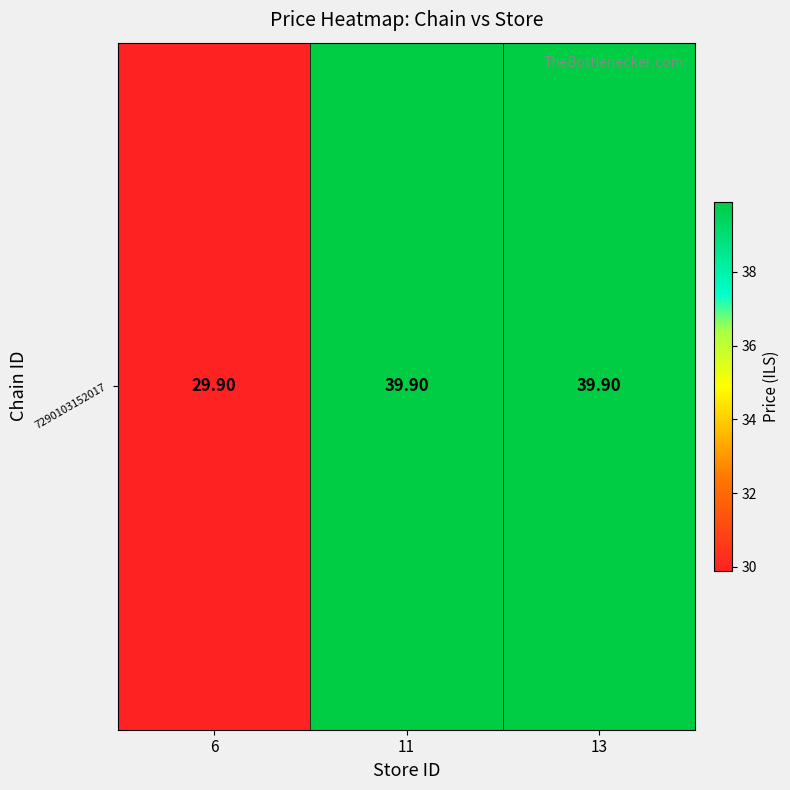

What is the maximum value shown in the chart?

39.9